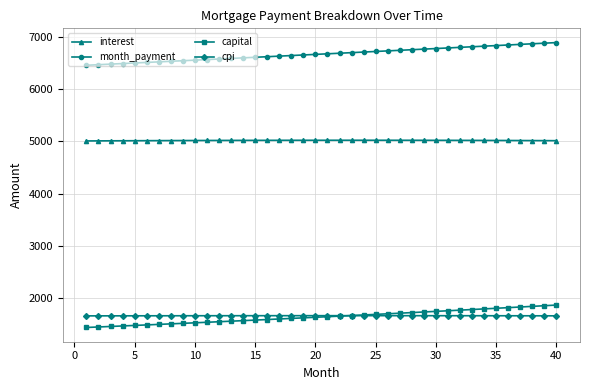

True or false: cpi and interest intersect in this chart.

False